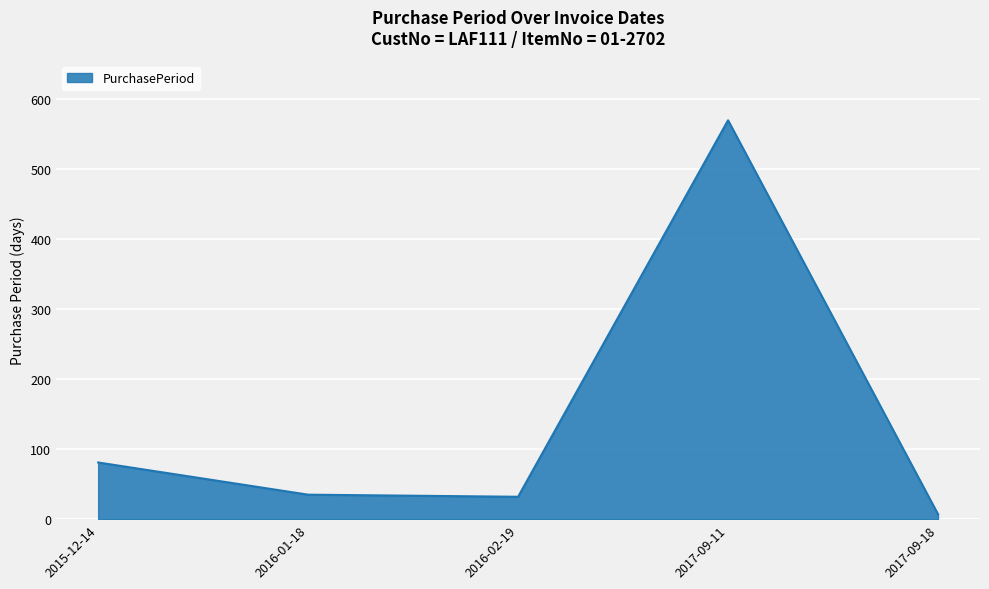

What is the ratio of the value at 2017-09-11 to the value at 2016-02-19?

17.8